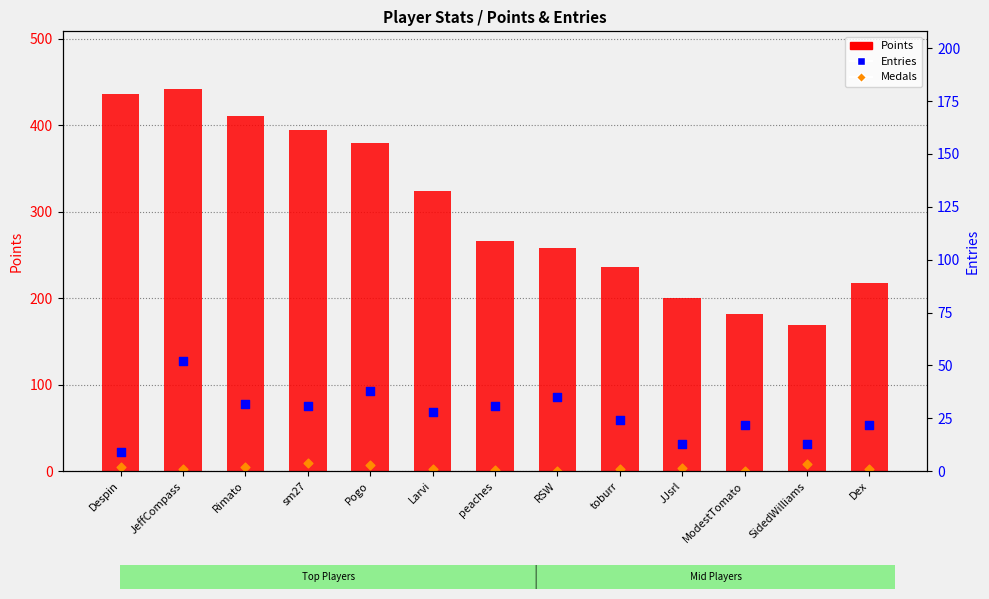

Which series contains the lowest Y value?

Medals